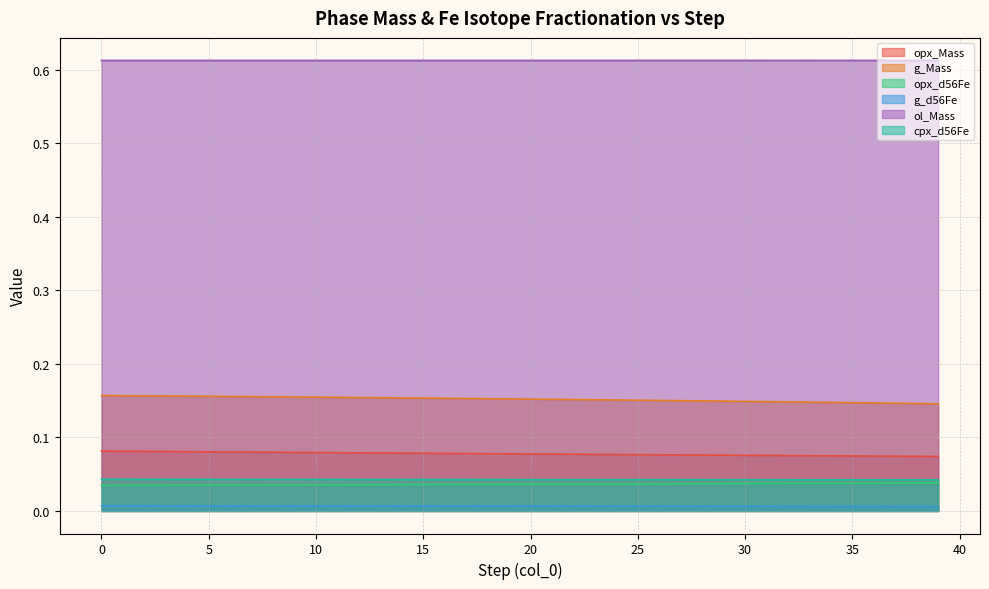

What is the difference between the highest and lowest values at 10?

0.6